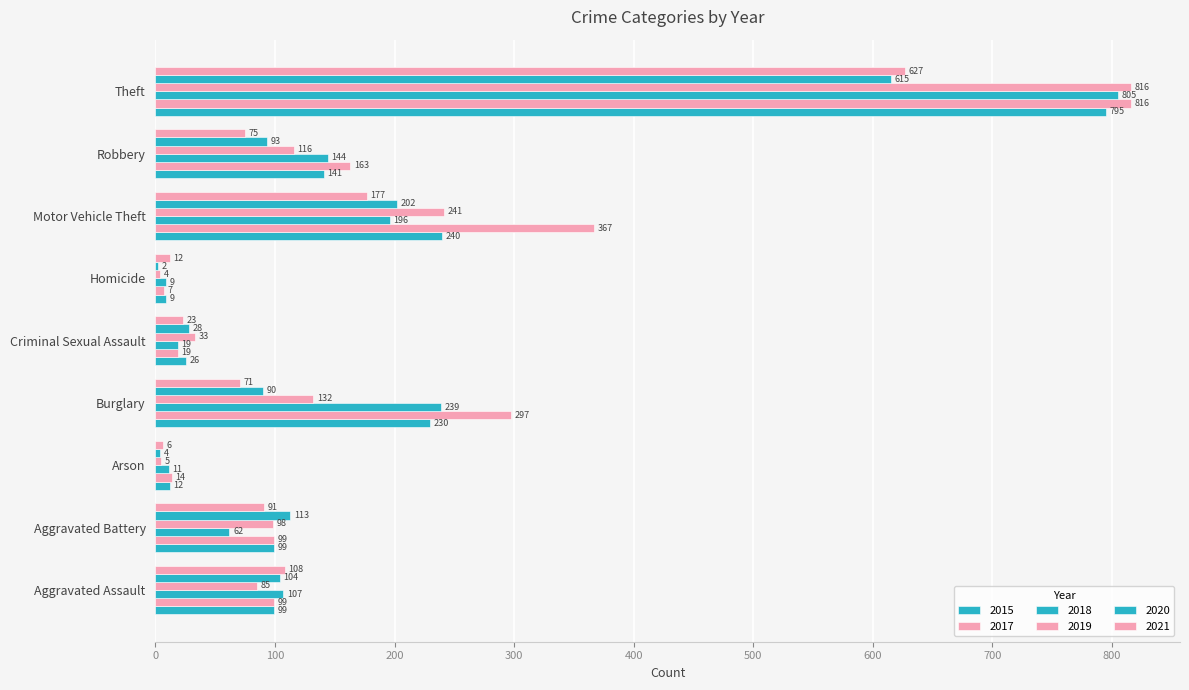

What is the difference between the second highest and minimum values in the 2020 series?

200